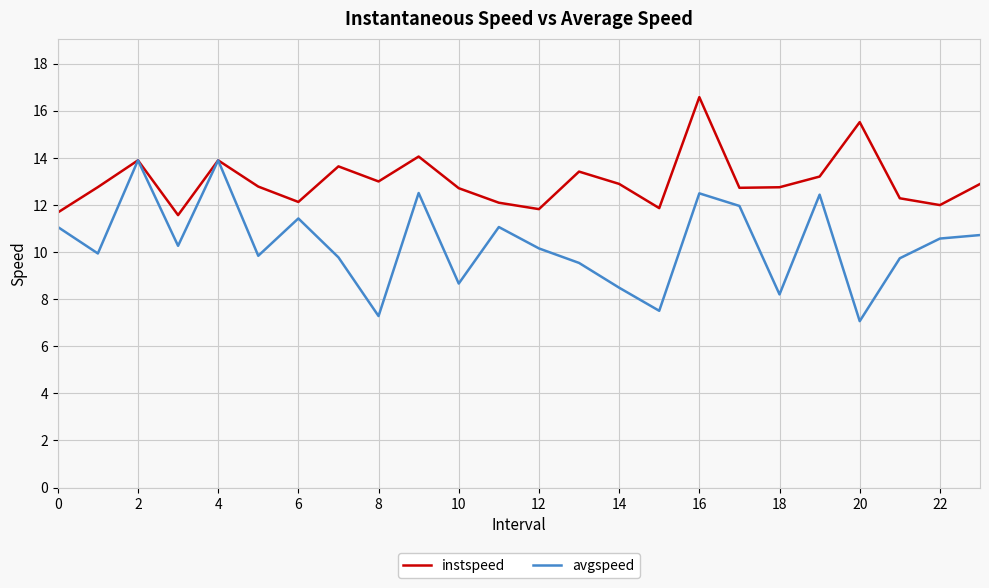

What is the greatest value displayed?

16.6